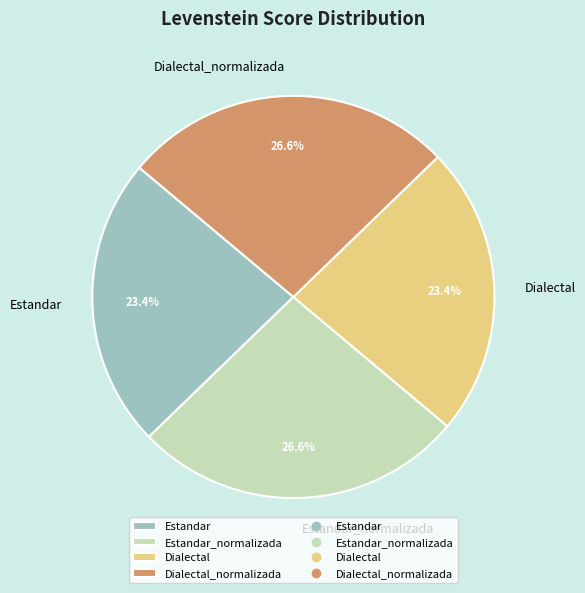

To the nearest percent, what is the difference between the Estandar_normalizada and Estandar slice percentages?

3%